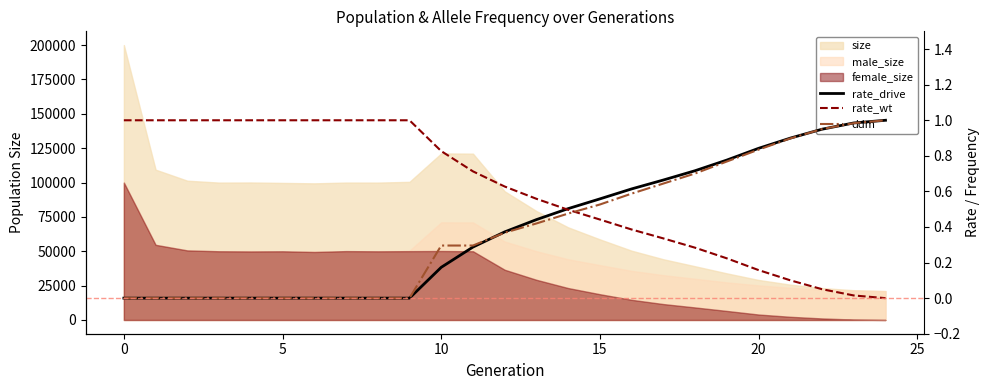

True or false: rate_drive has more than 1 points higher than both neighbors.

False